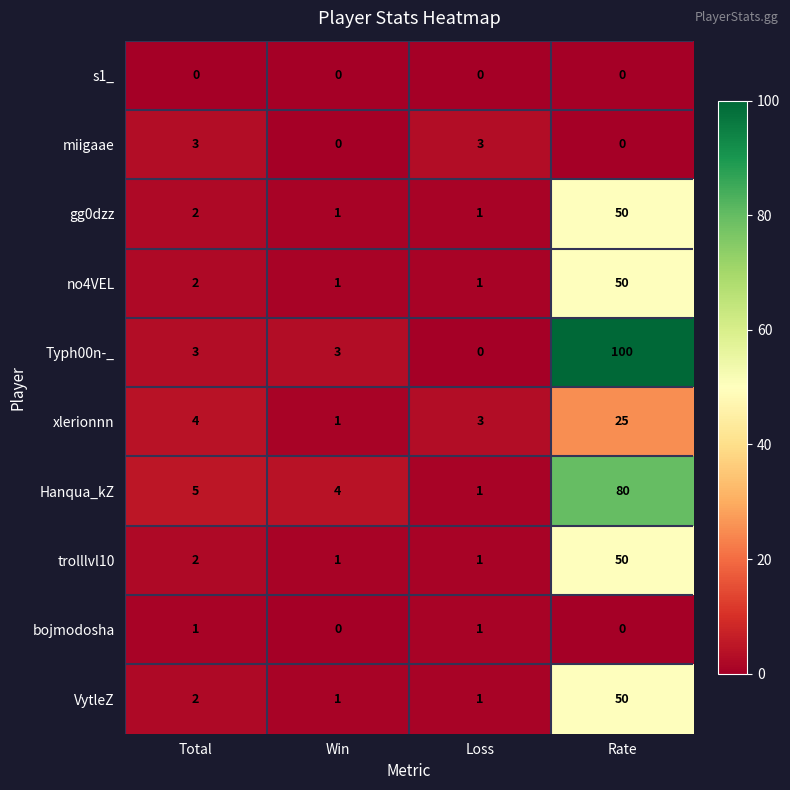

What is the total value across all series at Win?

12